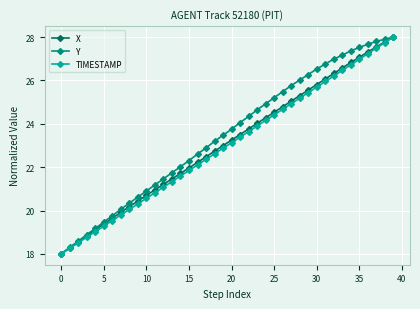

What is the value of the X point at the 24th from the left?

24.0